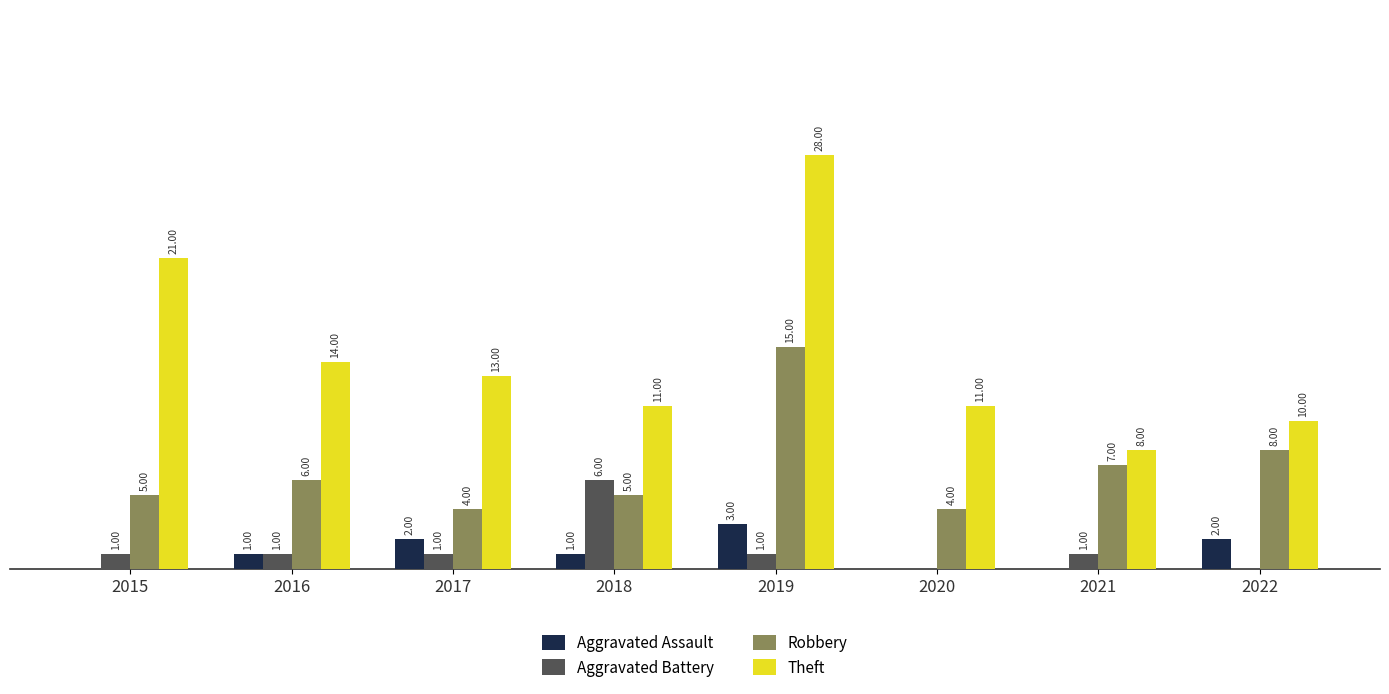

Which series has the largest total across all categories?

Theft